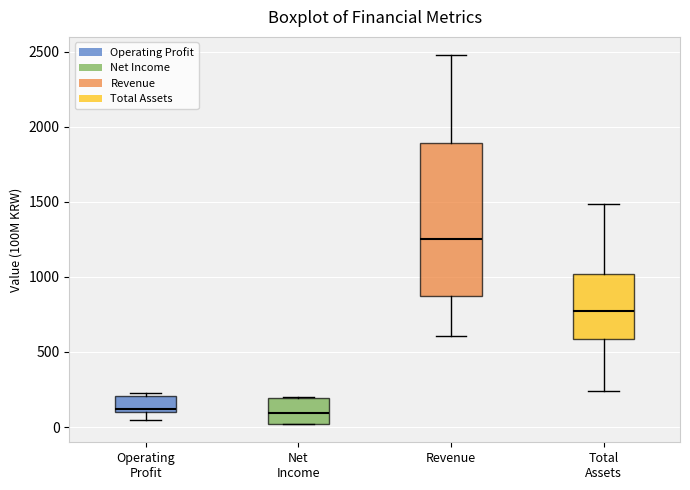

Which box is the tallest, from its lower edge to its upper edge?

Revenue